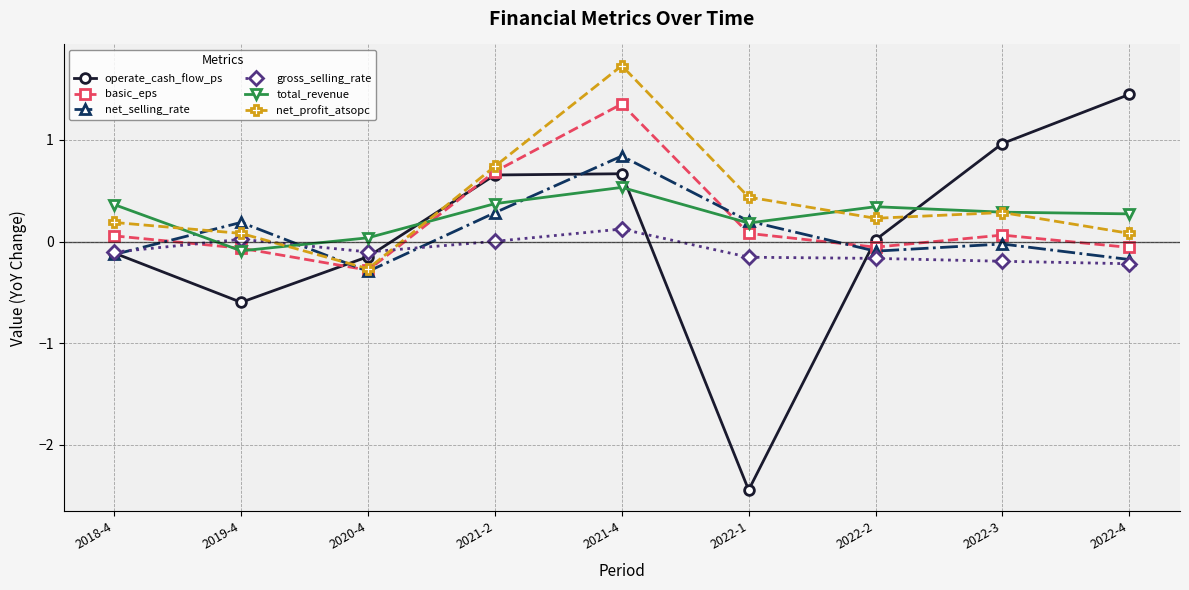

Is the value of net_profit_atsopc at 2022-1 greater than the value of gross_selling_rate at 2022-2?

Yes